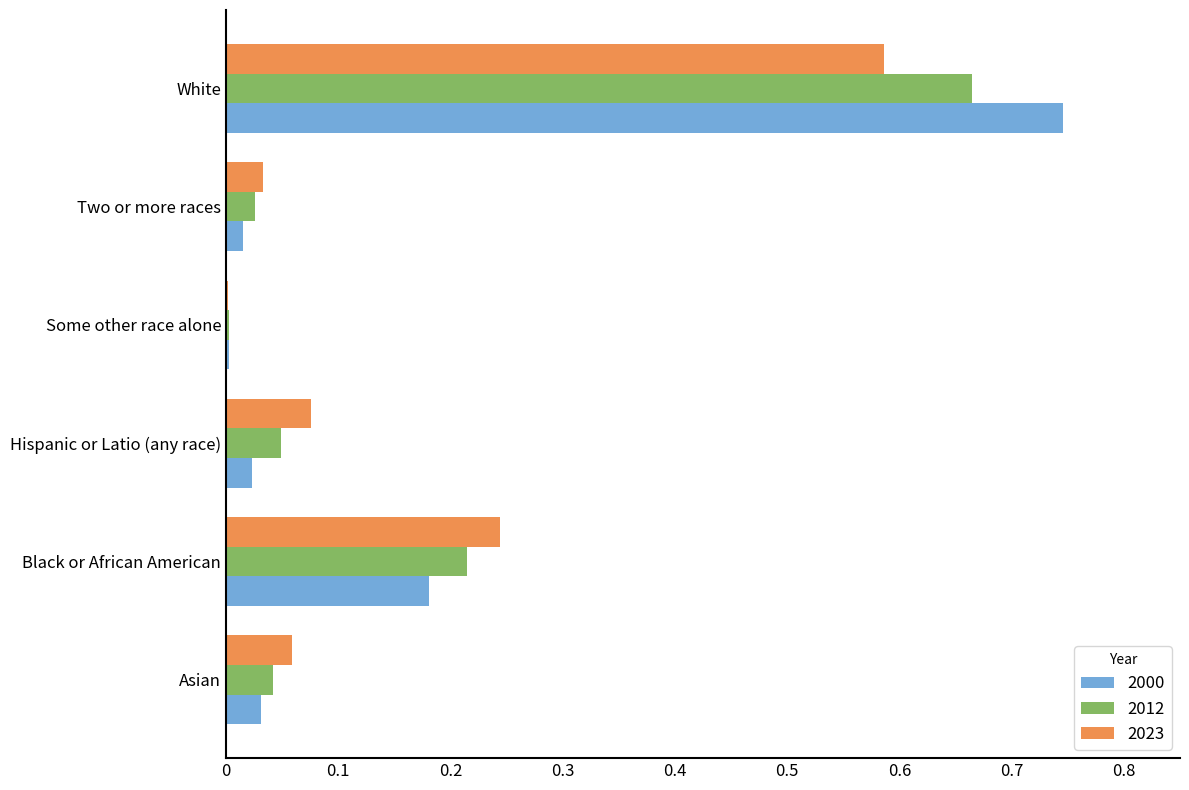

Count the number of data series in this chart.

3